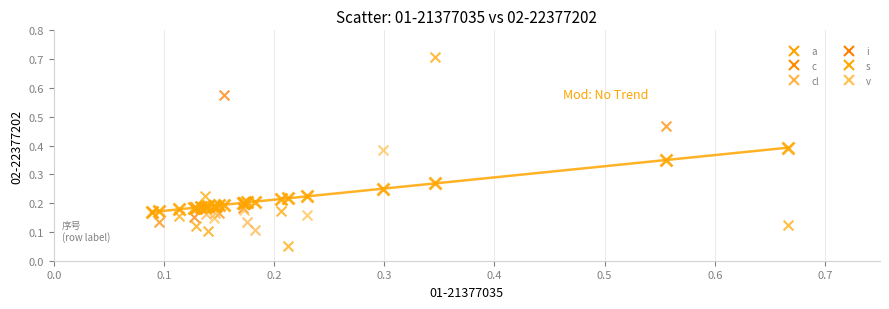

Which series has the widest spread of Y values?

a